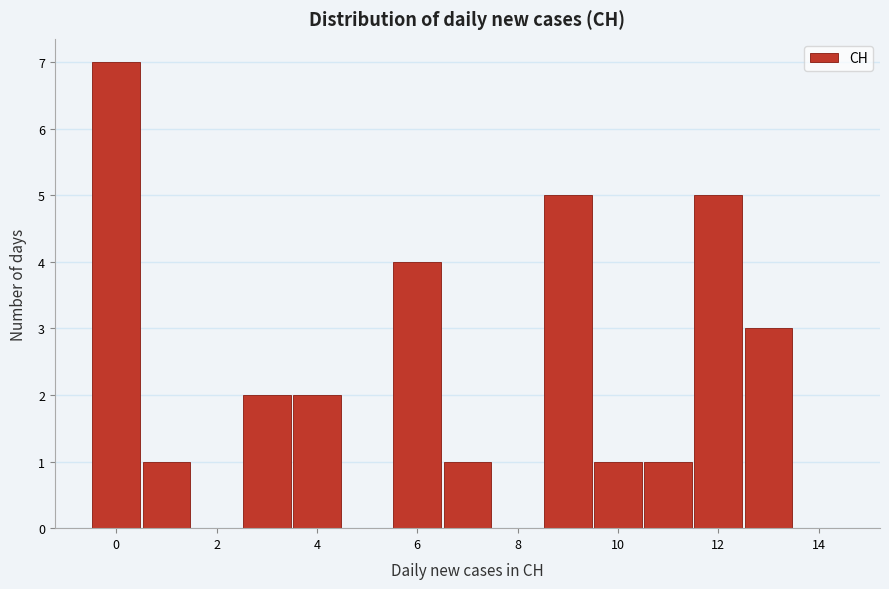

Reading left to right, transcribe this chart: for each bar, give the range it covers on the x-axis and its height. Neither the bar edges nor the heights are printed on the chart, so give them approximately, as read against the axes.

-0.5 to 0.5: 7
0.5 to 1.5: 1
1.5 to 2.5: 0
2.5 to 3.5: 2
3.5 to 4.5: 2
4.5 to 5.5: 0
5.5 to 6.5: 4
6.5 to 7.5: 1
7.5 to 8.5: 0
8.5 to 9.5: 5
9.5 to 10.5: 1
10.5 to 11.5: 1
11.5 to 12.5: 5
12.5 to 13.5: 3
13.5 to 14.5: 0